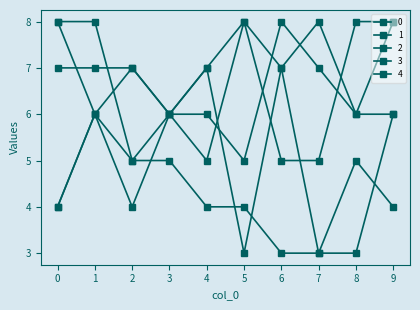

Reading left to right, extract all data points from this chart.

0: 4	6	5	6	7	3	7	8	6	6
1: 8	6	4	6	5	8	7	3	5	4
2: 4	6	7	6	6	5	8	7	6	8
3: 7	7	7	6	7	8	5	5	8	8
4: 8	8	5	5	4	4	3	3	3	6